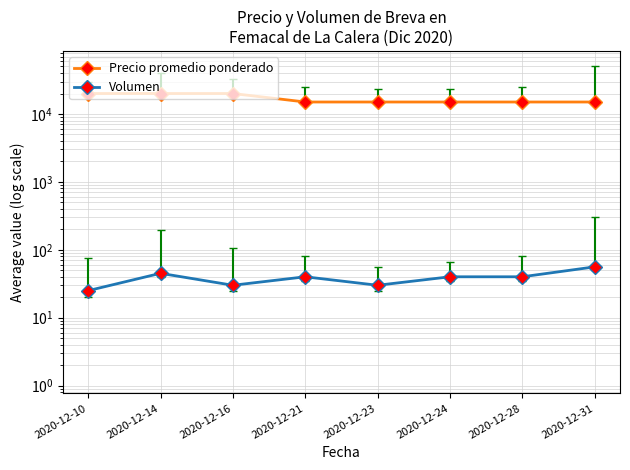

At which category is the sum across all series the highest?

2020-12-14